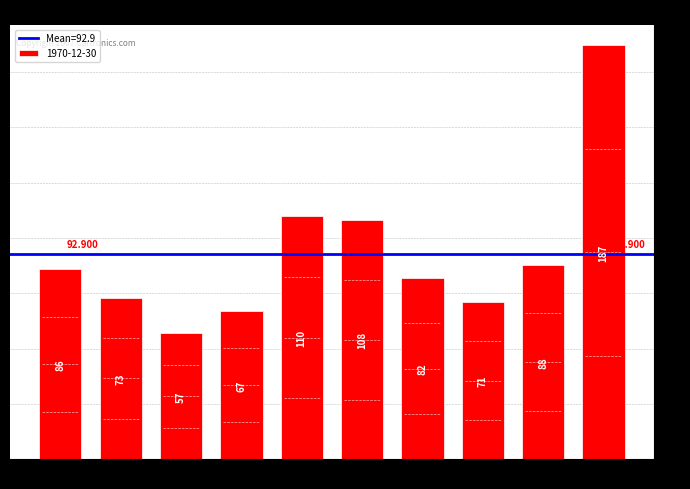

Between 9 and 2, which is larger?

2